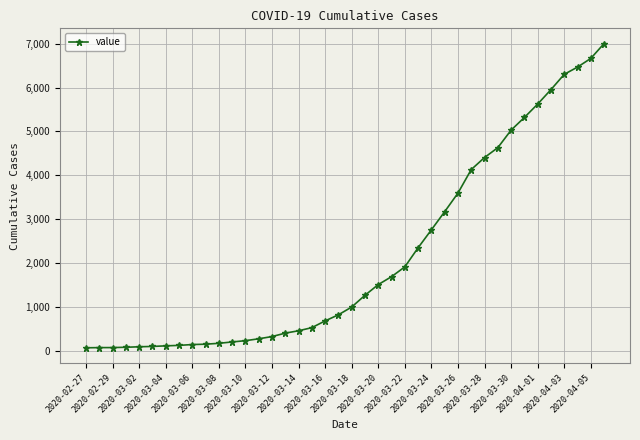

What is the difference between the maximum and minimum values?

6939